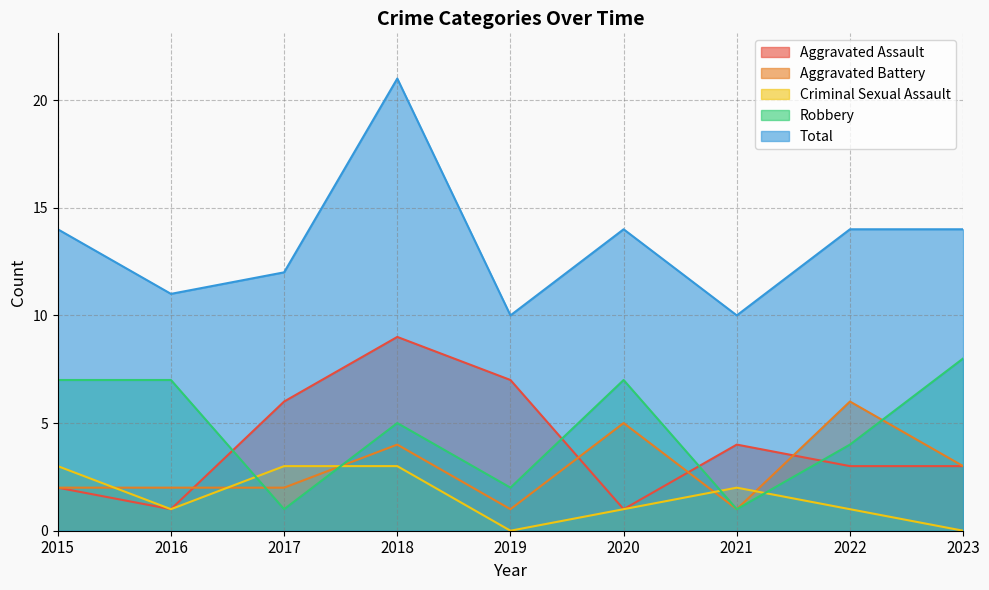

What are all the series names shown in the legend?

Aggravated Assault, Aggravated Battery, Criminal Sexual Assault, Robbery, Total